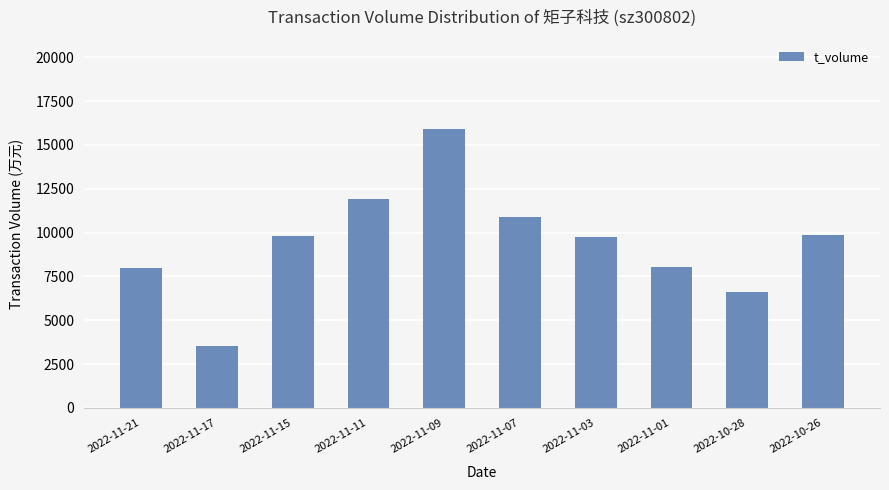

The value at 2022-11-01 is 8024. True or false?

True